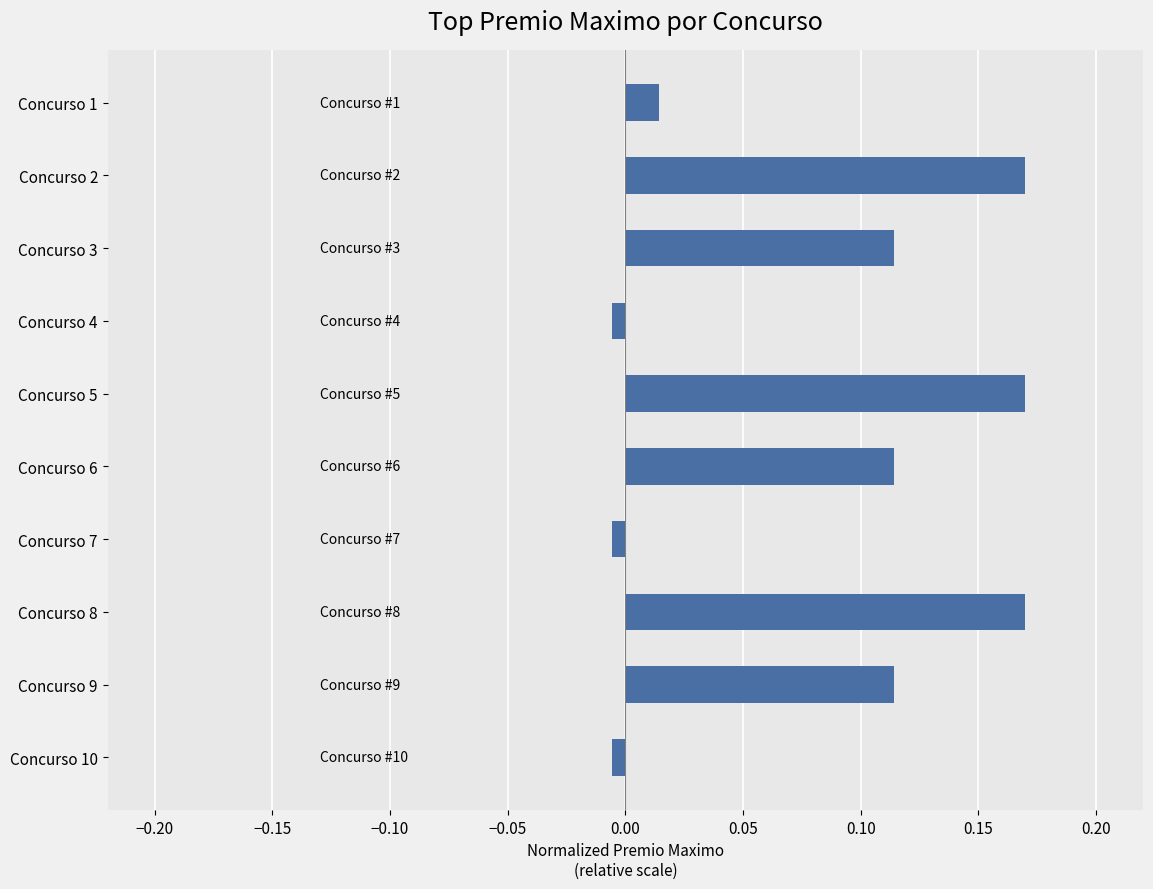

What is the sum of all values?

0.8